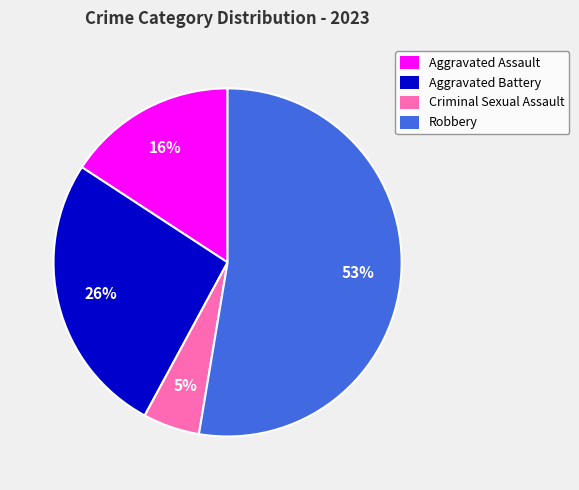

What is the majority slice?

Robbery